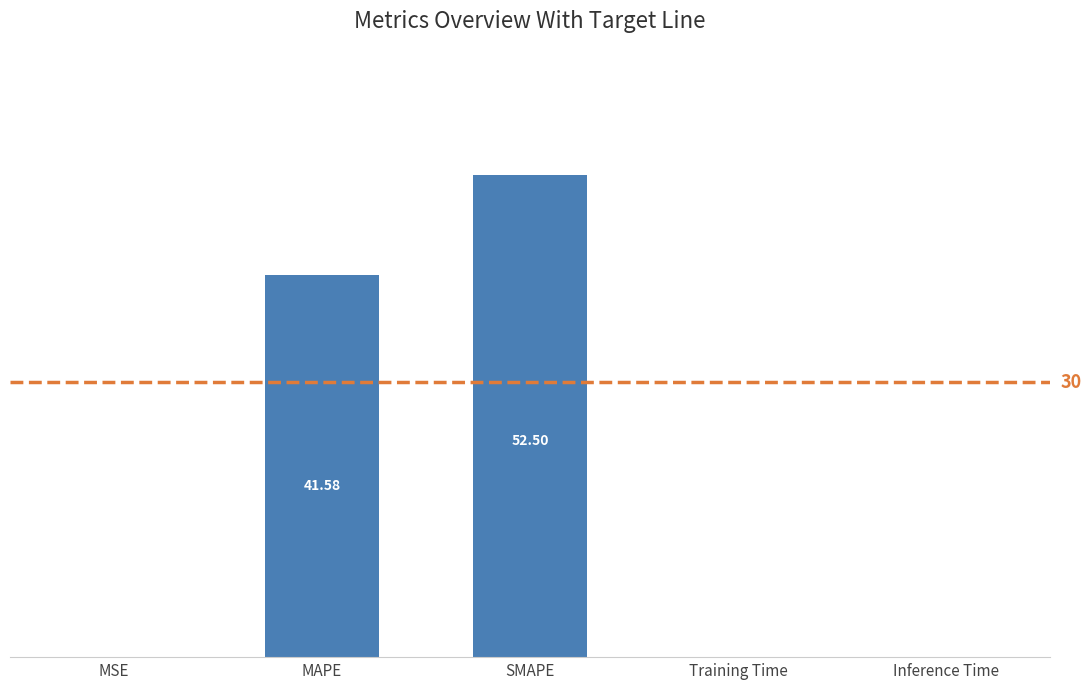

Where is the data nearest to the value 26?

MAPE